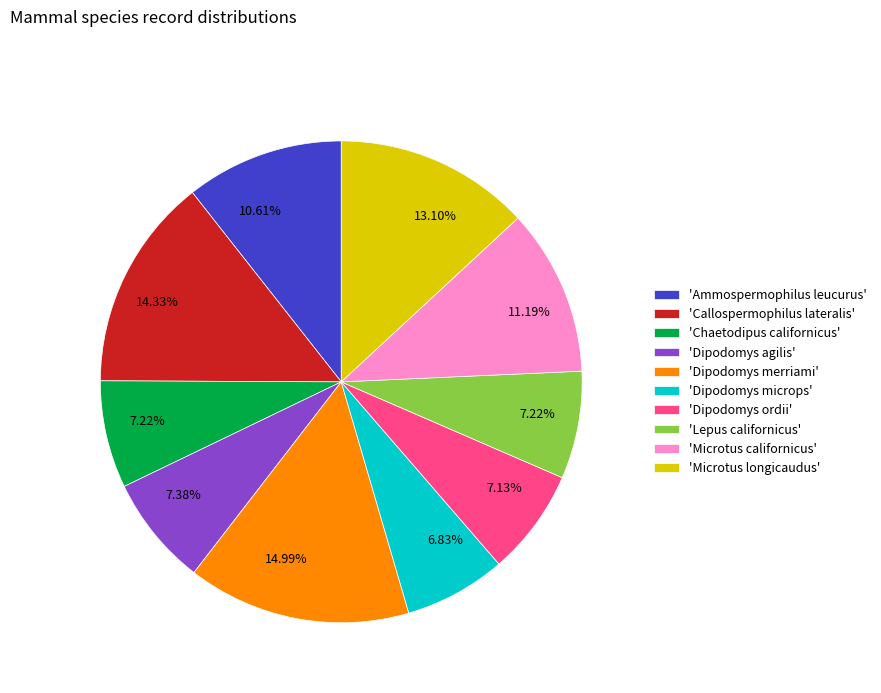

Which category has the biggest portion of the pie?

'Dipodomys merriami'